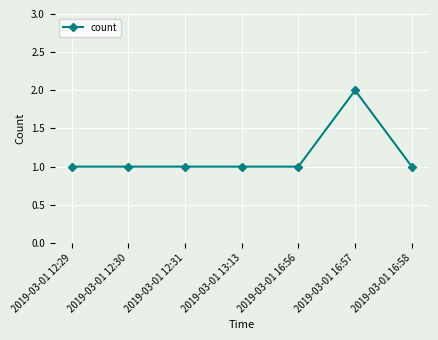

Which category has the highest value across all series?

2019-03-01 16:57